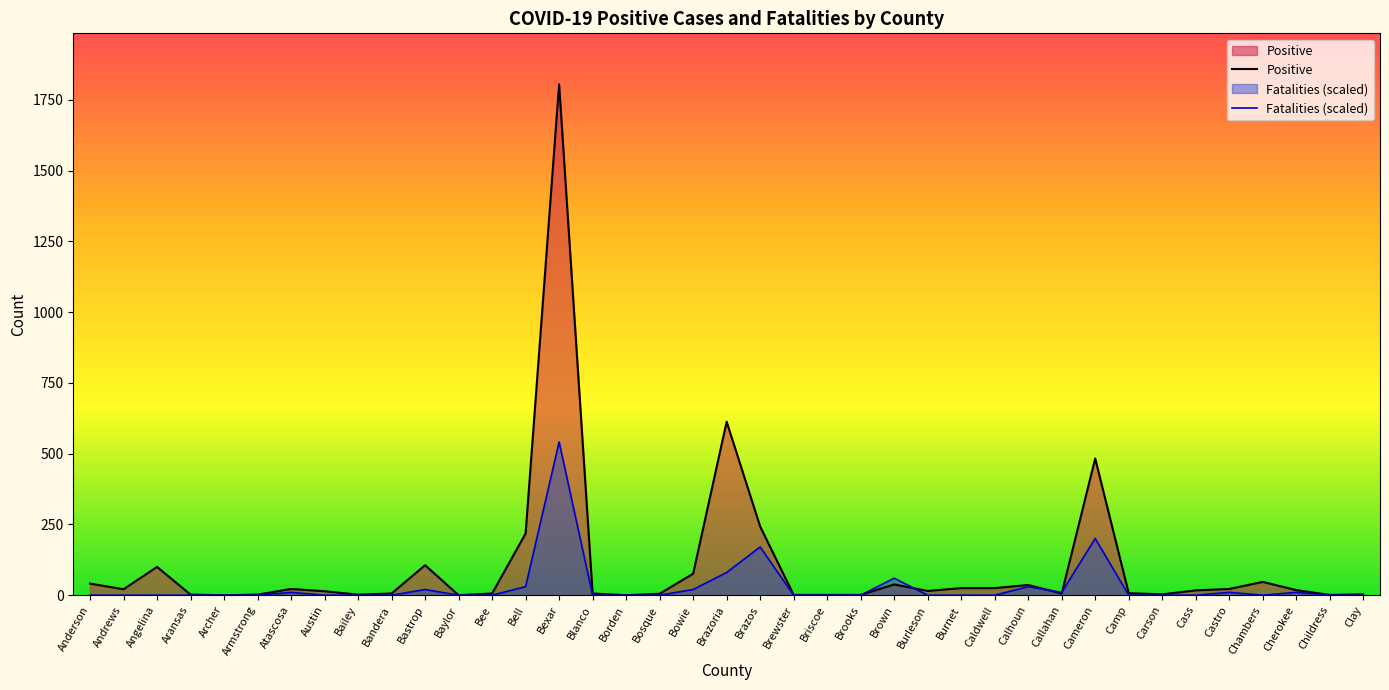

Reading left to right, extract all data points from this chart.

Positive: 41.0	21.0	100.0	2.0	0.0	2.0	22.0	14.0	2.0	6.0	106.0	0.0	6.0	218.0	1805.0	6.0	0.0	5.0	76.0	613.0	243.0	1.0	1.0	1.0	38.0	15.0	25.0	25.0	36.0	6.0	483.0	7.0	3.0	17.0	22.0	47.0	18.0	1.0	3.0
Fatalities: 0.0	0.0	0.0	0.0	0.0	0.0	10.0	0.0	0.0	0.0	20.1	0.0	0.0	30.1	541.5	0.0	0.0	0.0	20.1	80.2	170.5	0.0	0.0	0.0	60.2	0.0	0.0	0.0	30.1	10.0	200.6	0.0	0.0	0.0	10.0	0.0	10.0	0.0	0.0